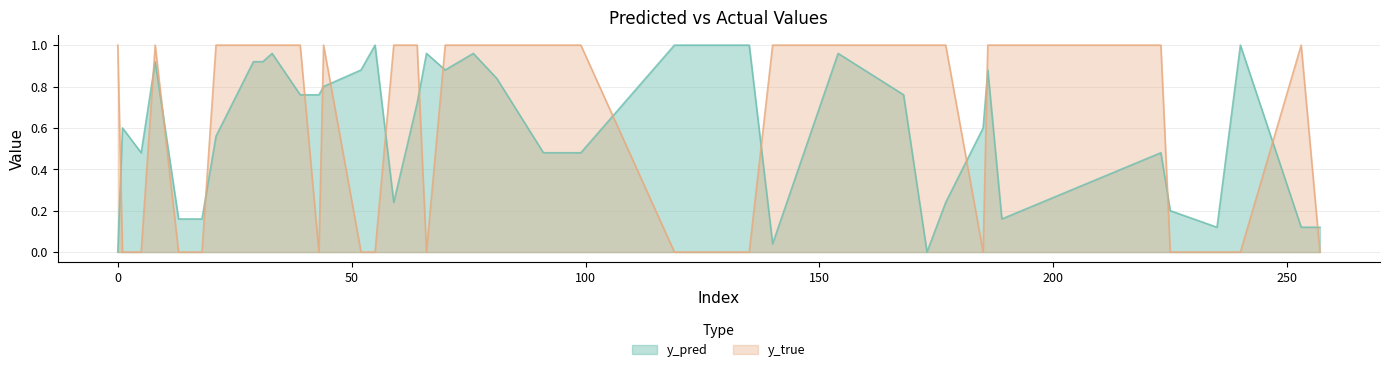

Is it true that y_pred equals 1.0 at 66?

True